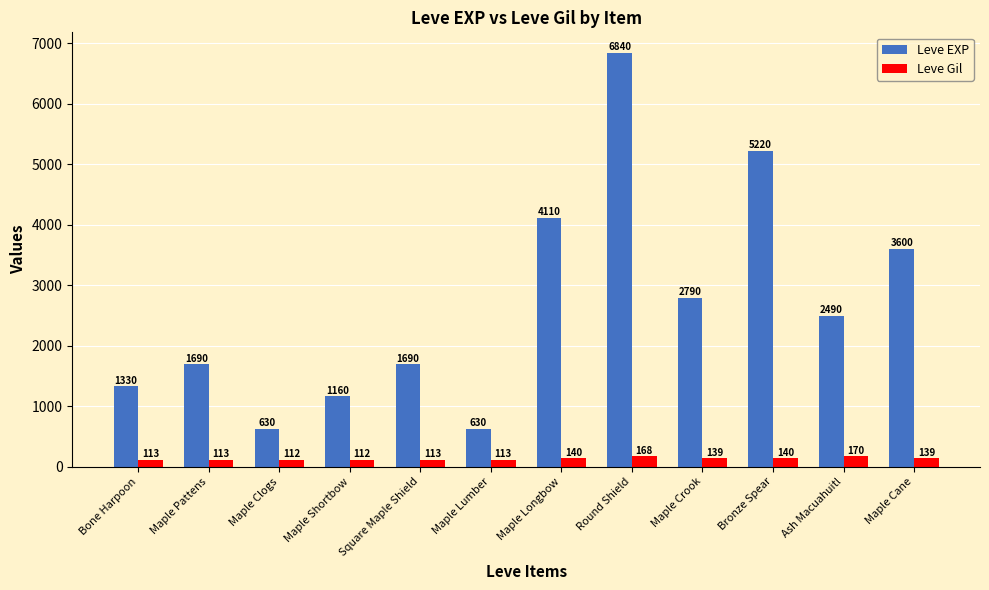

What is the minimum value shown in the chart?

112